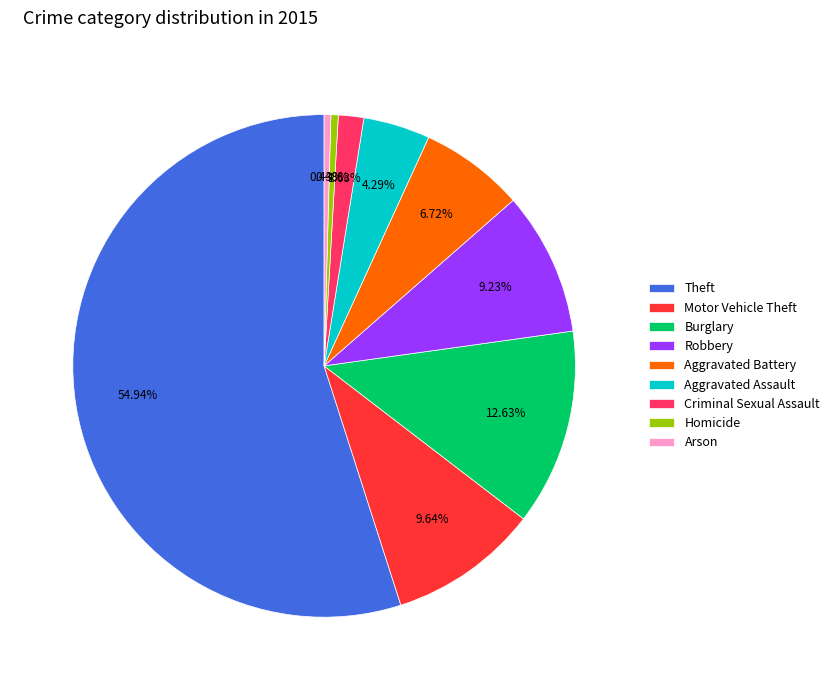

What is the total percentage of Aggravated Battery and Arson?

7.2%